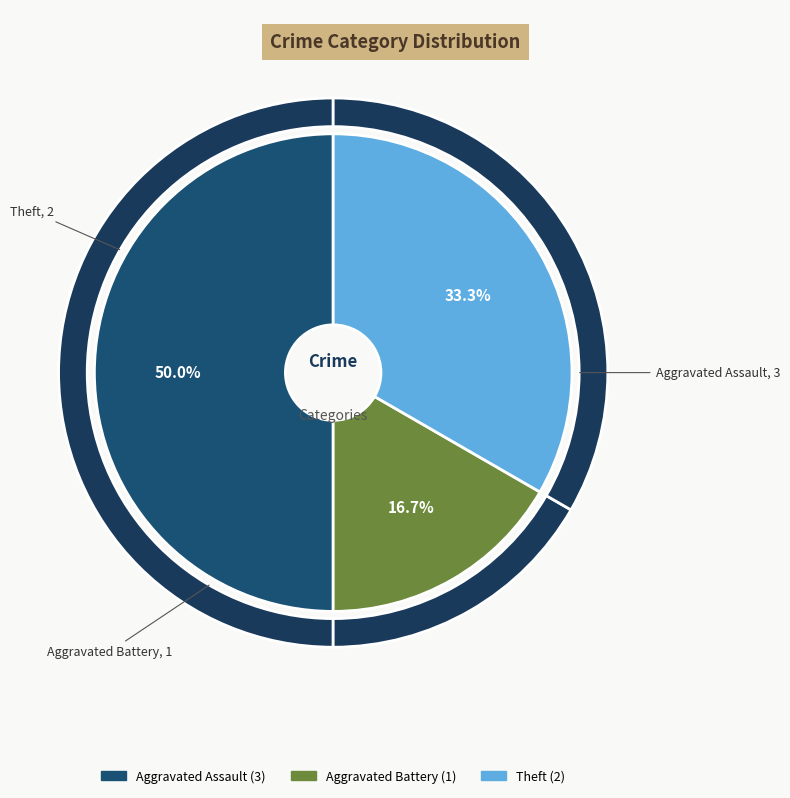

Rank the categories by value from highest to lowest.

Aggravated Assault, Theft, Aggravated Battery